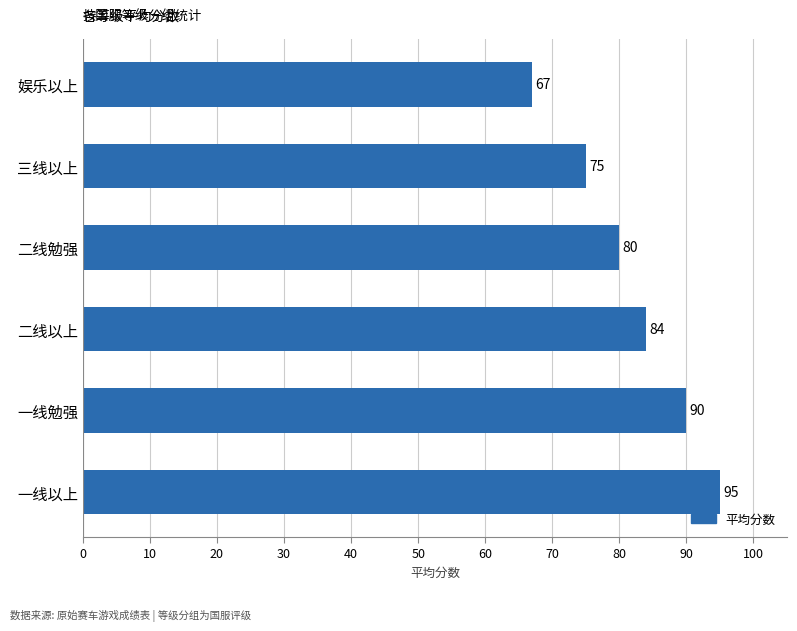

Rank the categories by value from lowest to highest.

娱乐以上, 三线以上, 二线勉强, 二线以上, 一线勉强, 一线以上